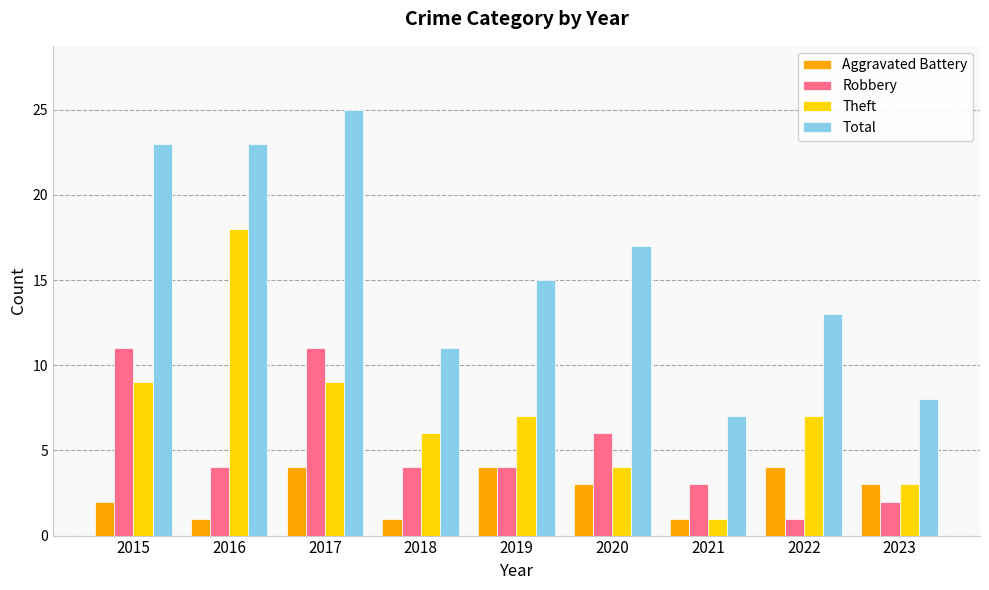

How many bars are there in each group?

4